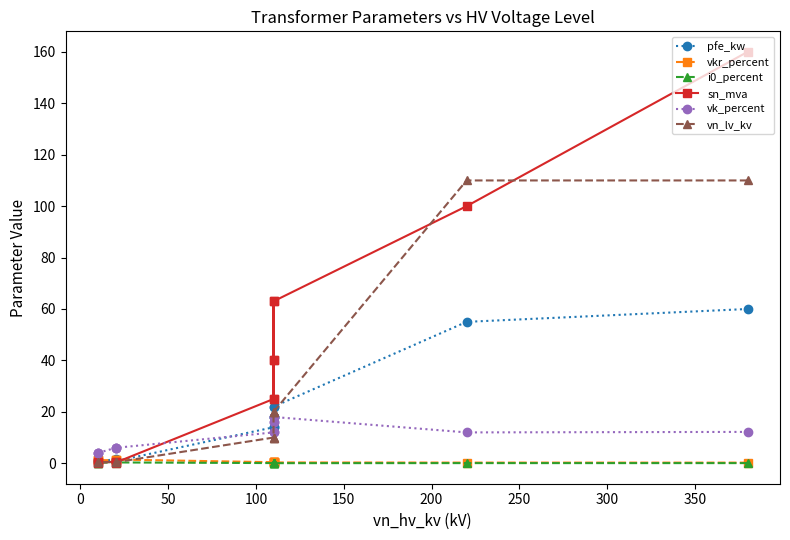

Which series has the largest range (max minus min)?

sn_mva